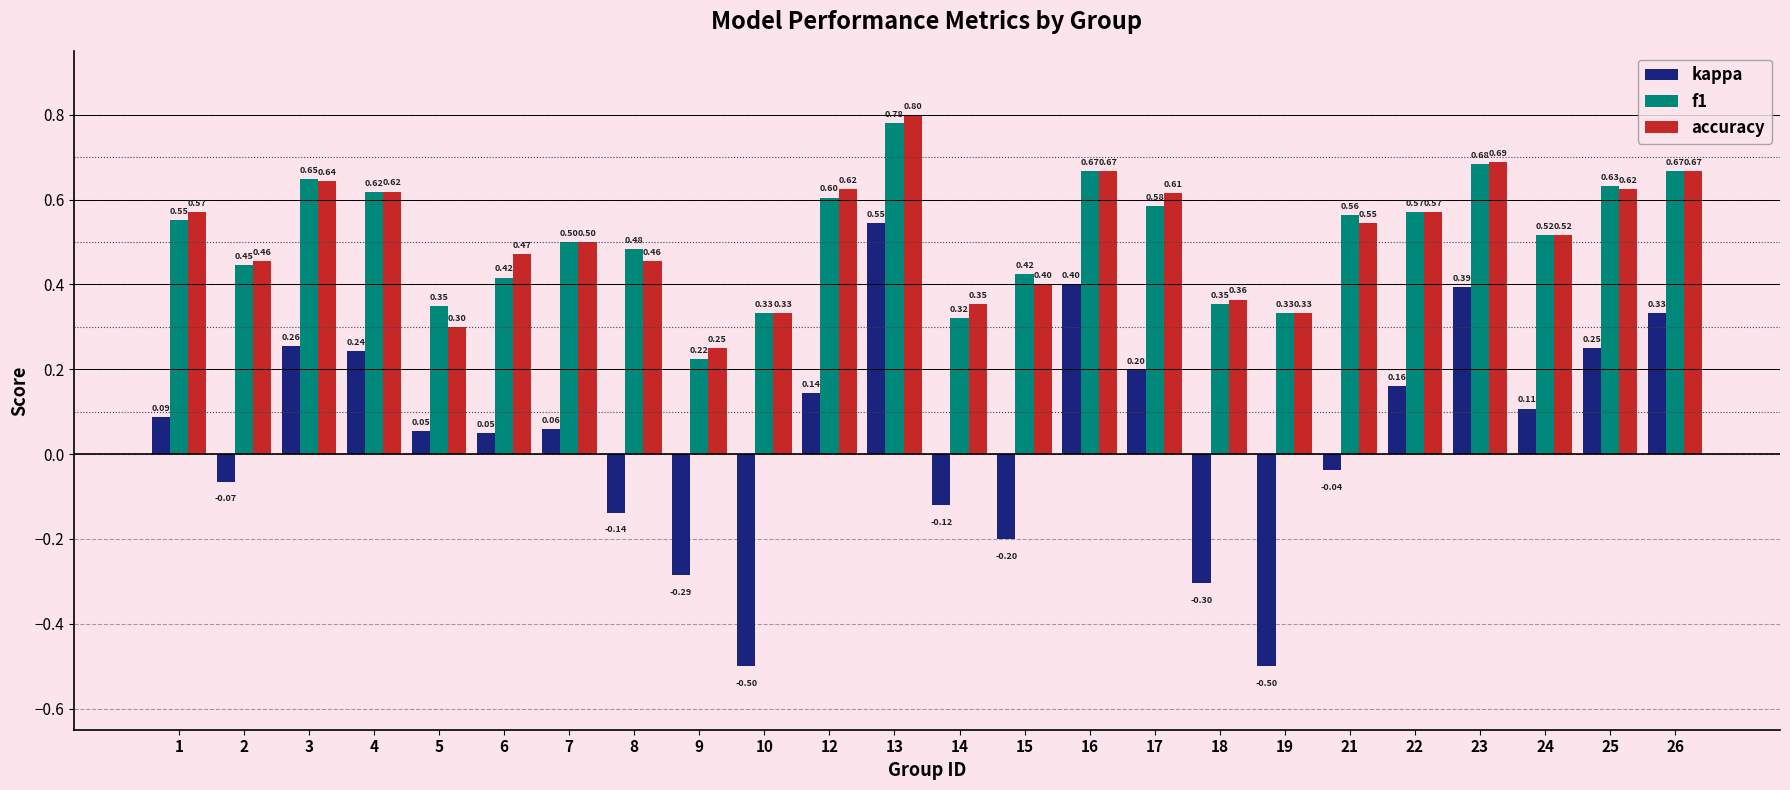

What is the sum of all accuracy values?

12.4